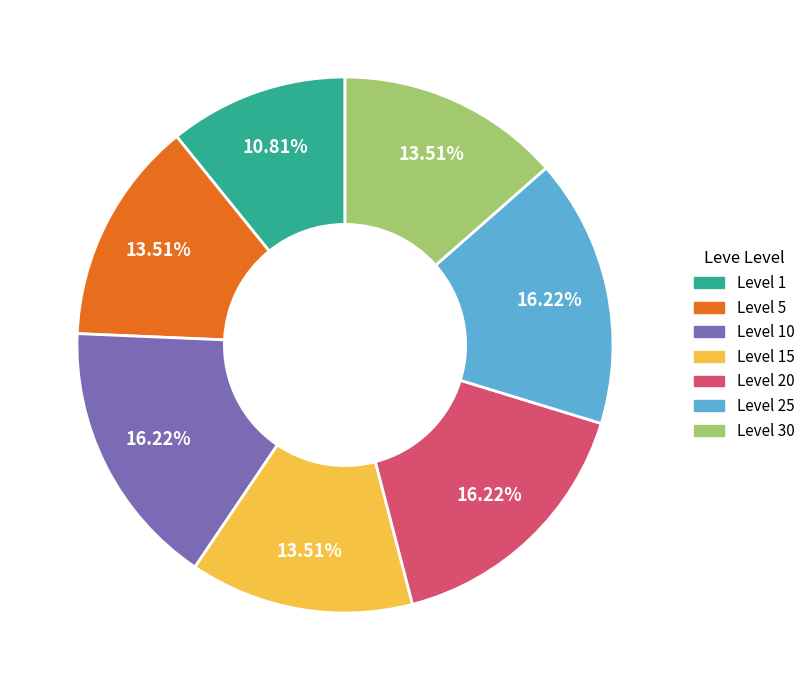

Is there any slice that represents more than half of the pie?

No